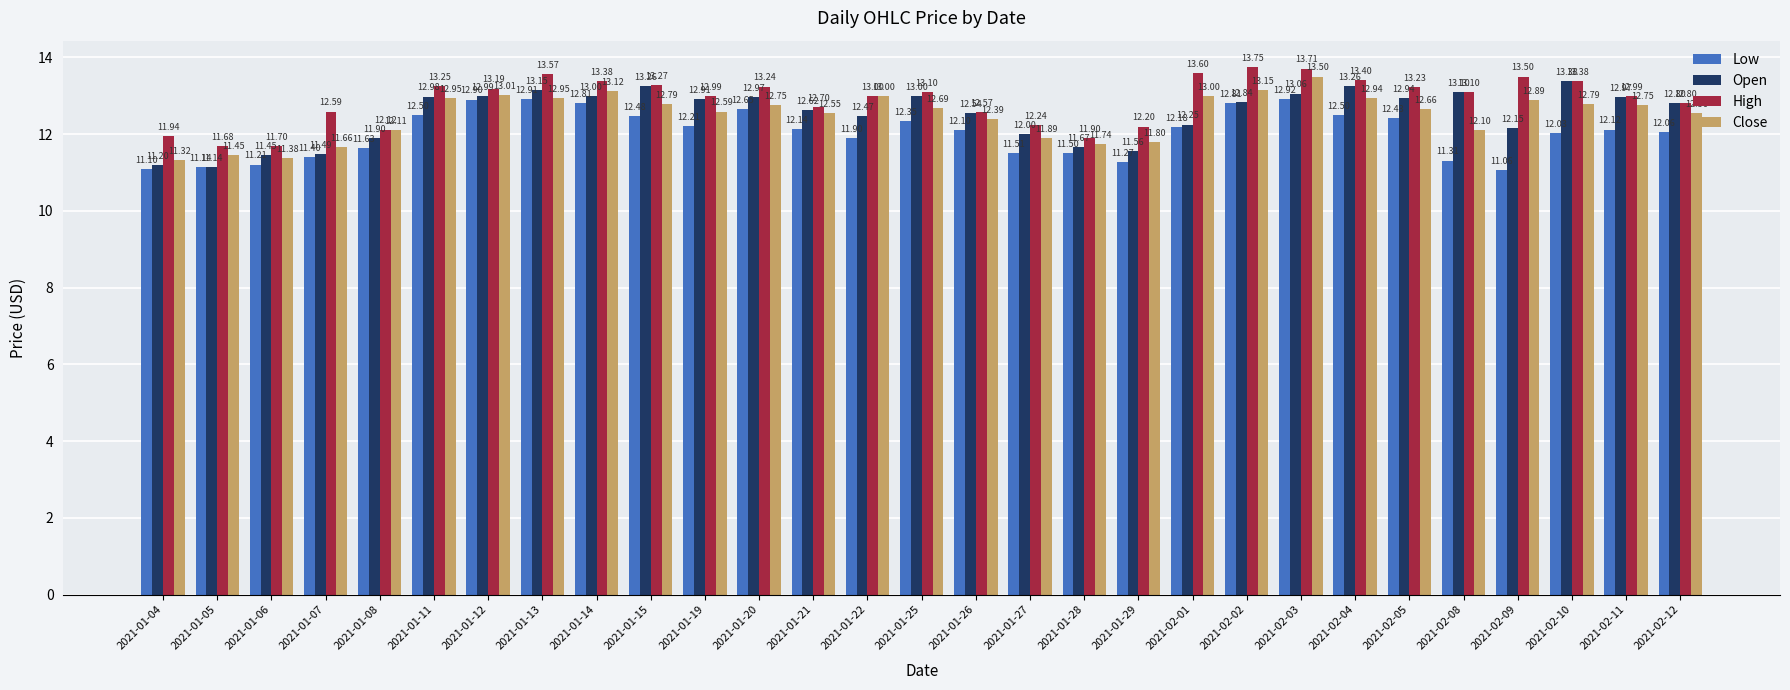

What is the total value across all series at 2021-01-20?

51.6